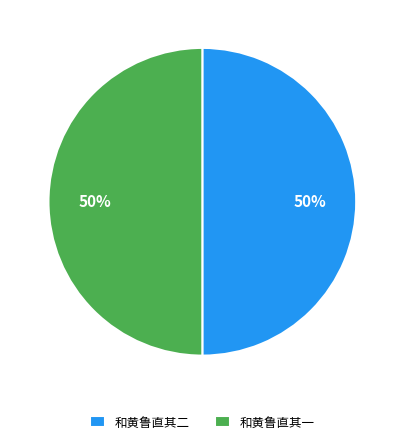

To the nearest percent, what percentage of the pie is 和黄鲁直其一?

50%